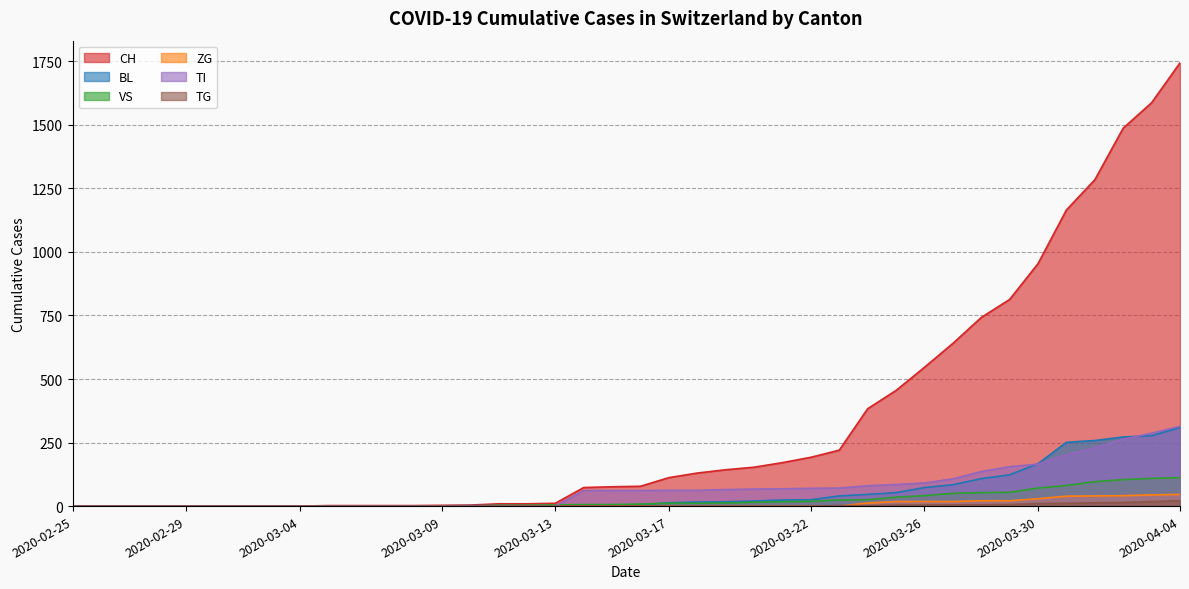

What is the total value across all series at 2020-03-28?

1065